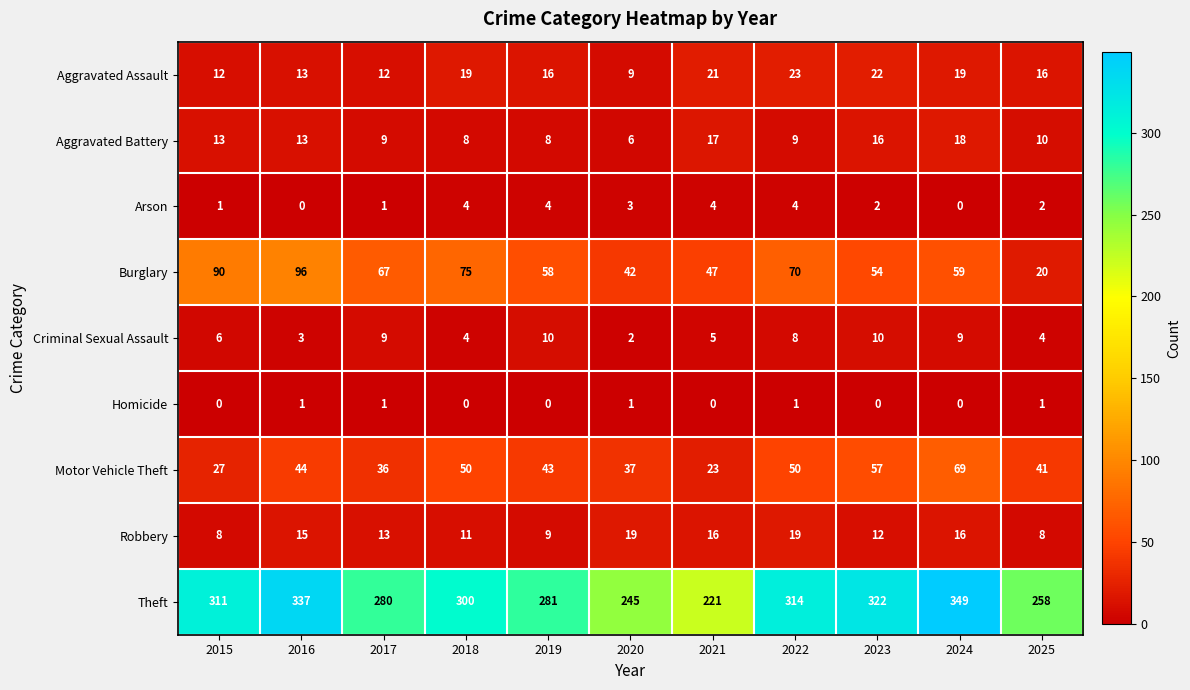

Count the number of data series in this chart.

9